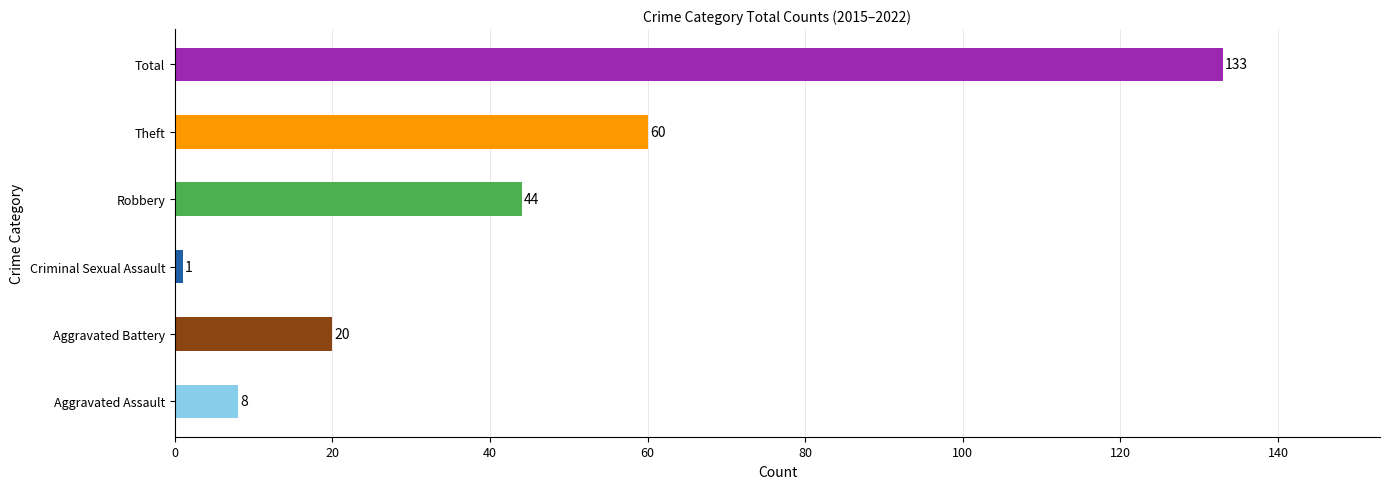

What is the change in value from Criminal Sexual Assault to Total?

+132